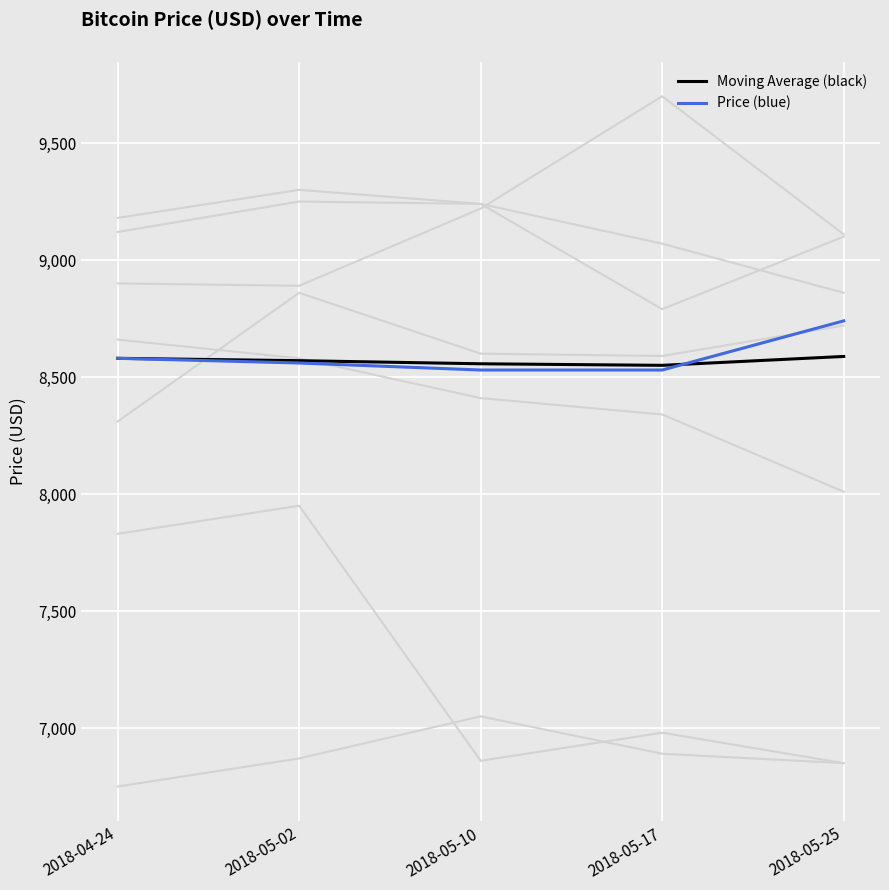

At which category is the sum across all series the highest?

2018-05-25